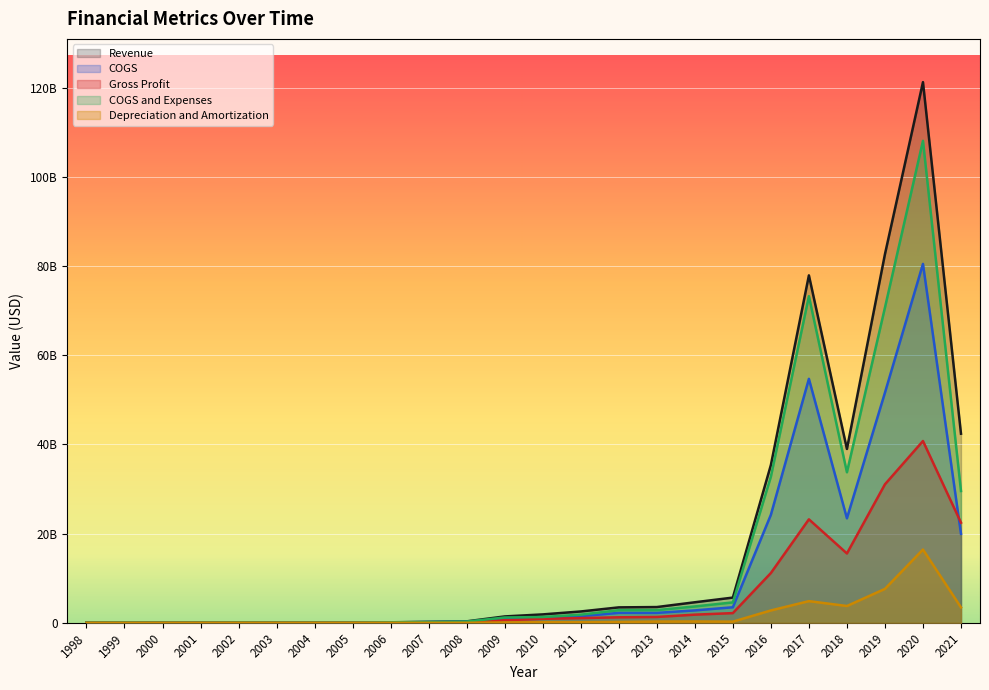

At which category does COGS and Expenses reach its first local valley?

2001